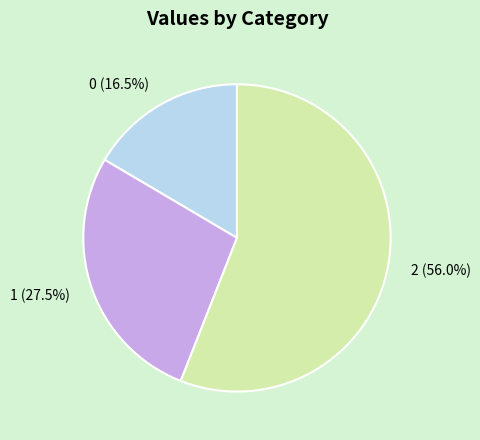

Does 0 account for over 50% of the chart?

No